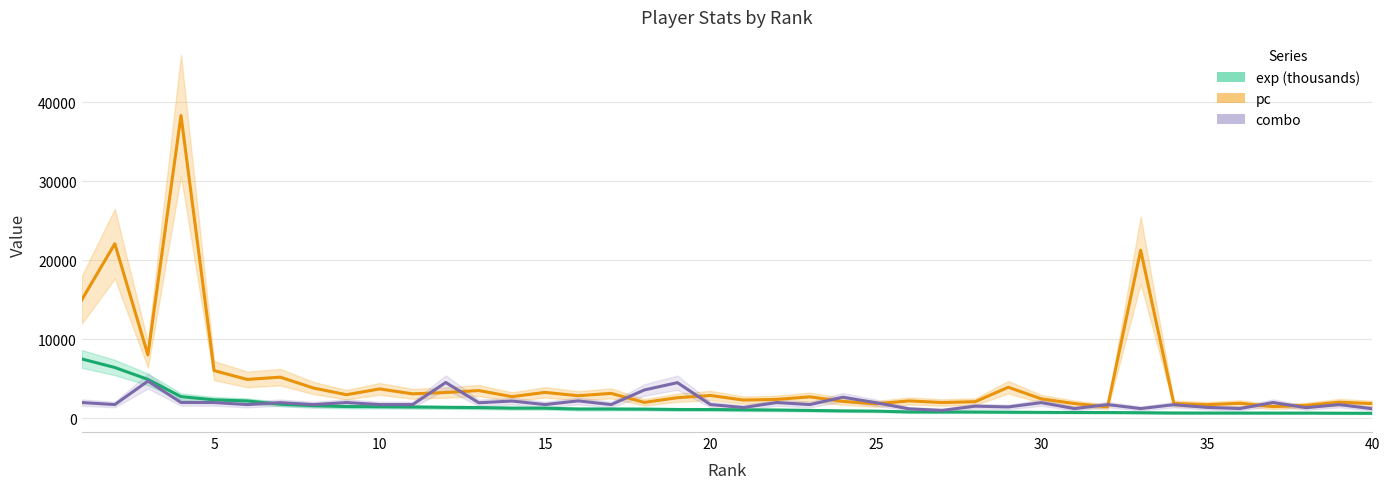

Which series has the largest range (max minus min)?

pc